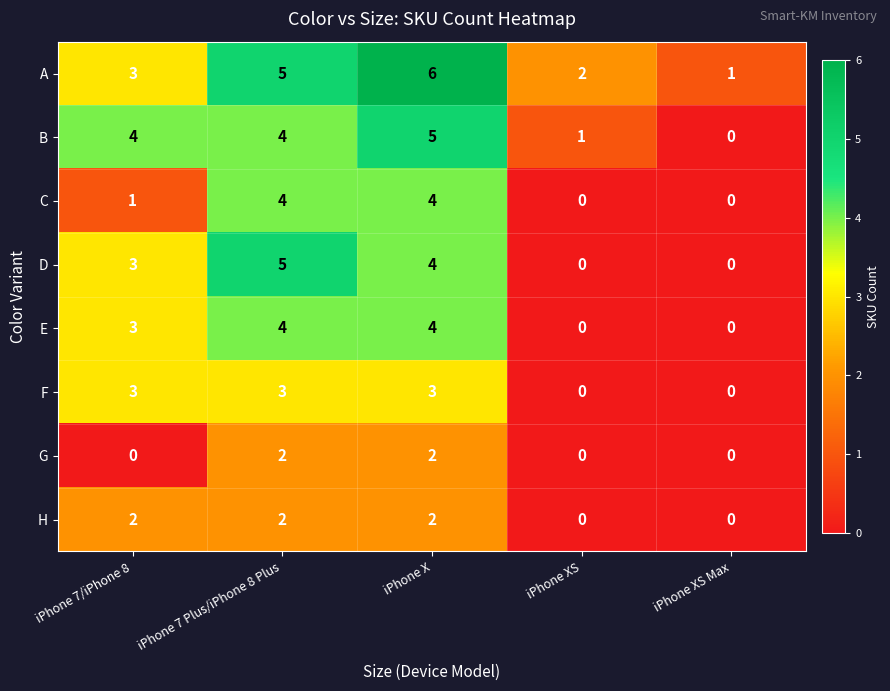

What is the difference between the E values at iPhone 7/iPhone 8 and iPhone XS?

3